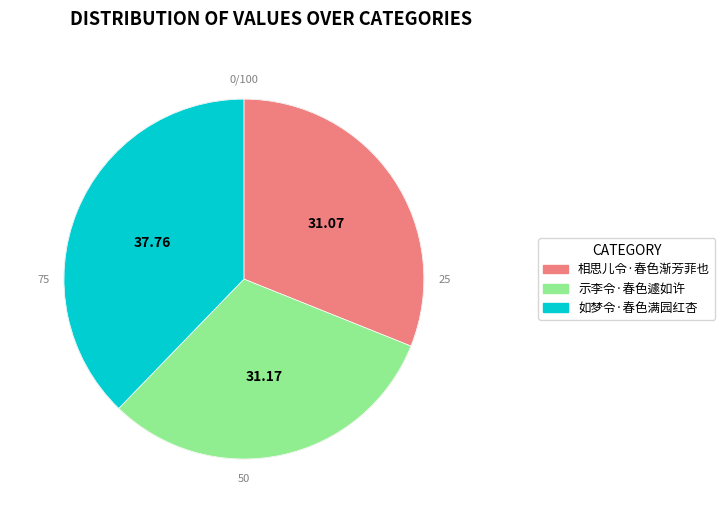

What is the ratio of the value at 相思儿令·春色渐芳菲也 to the value at 示李令·春色遽如许?

1.0